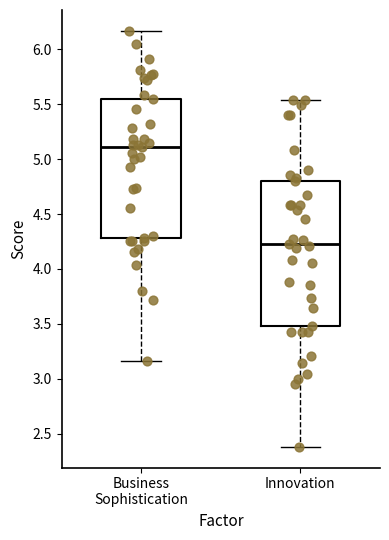

Comparing the boxes themselves (not the whiskers), which one is the tallest?

Innovation